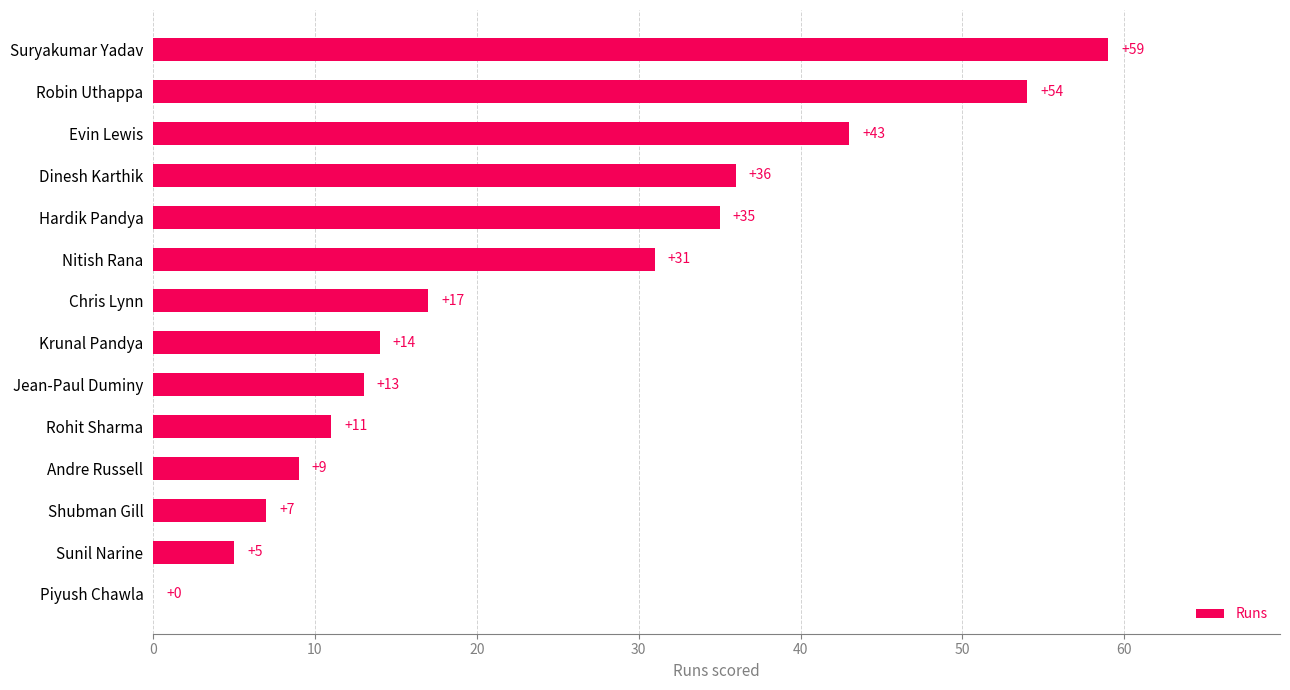

Reading top to bottom, transcribe all the data shown in this chart.

Suryakumar Yadav=59	Robin Uthappa=54	Evin Lewis=43	Dinesh Karthik=36	Hardik Pandya=35	Nitish Rana=31	Chris Lynn=17	Krunal Pandya=14	Jean-Paul Duminy=13	Rohit Sharma=11	Andre Russell=9	Shubman Gill=7	Sunil Narine=5	Piyush Chawla=0